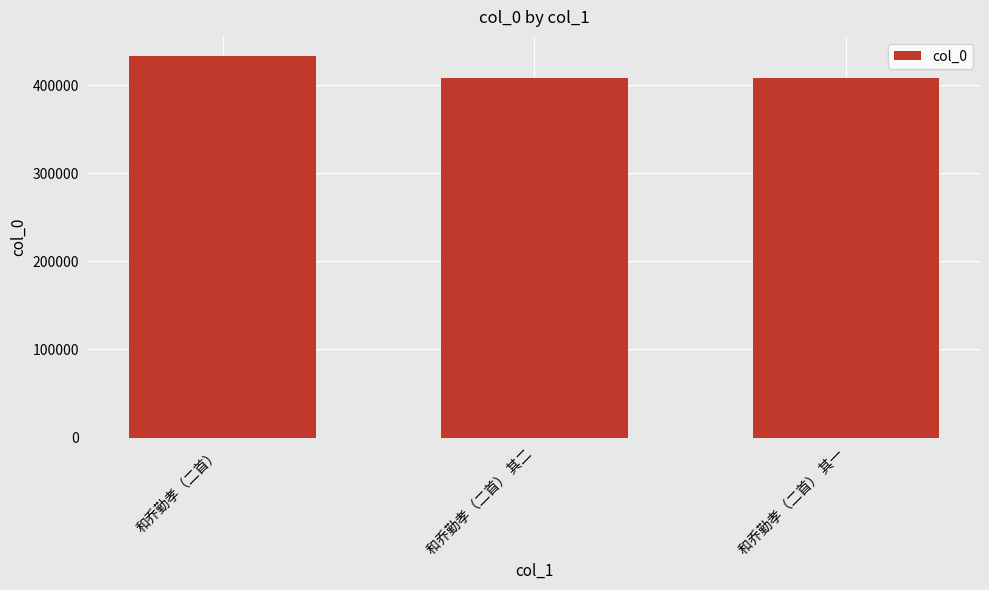

What is the label of the 1st bar from the left?

和乔勤孝（二首）